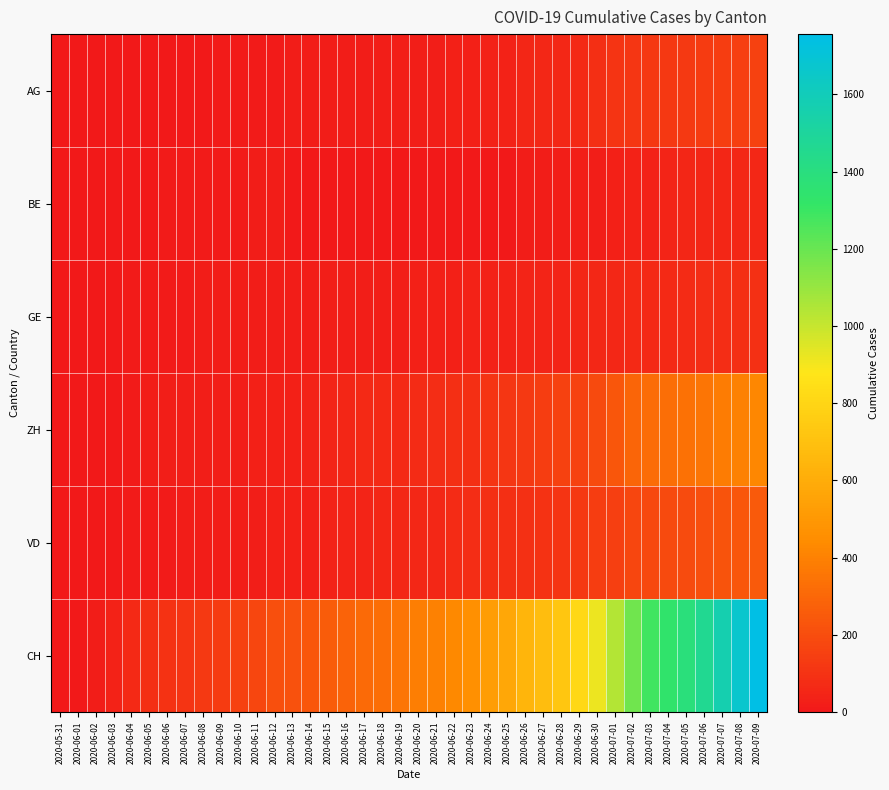

Which has a higher value, 2020-06-08 or 2020-06-12?

2020-06-12